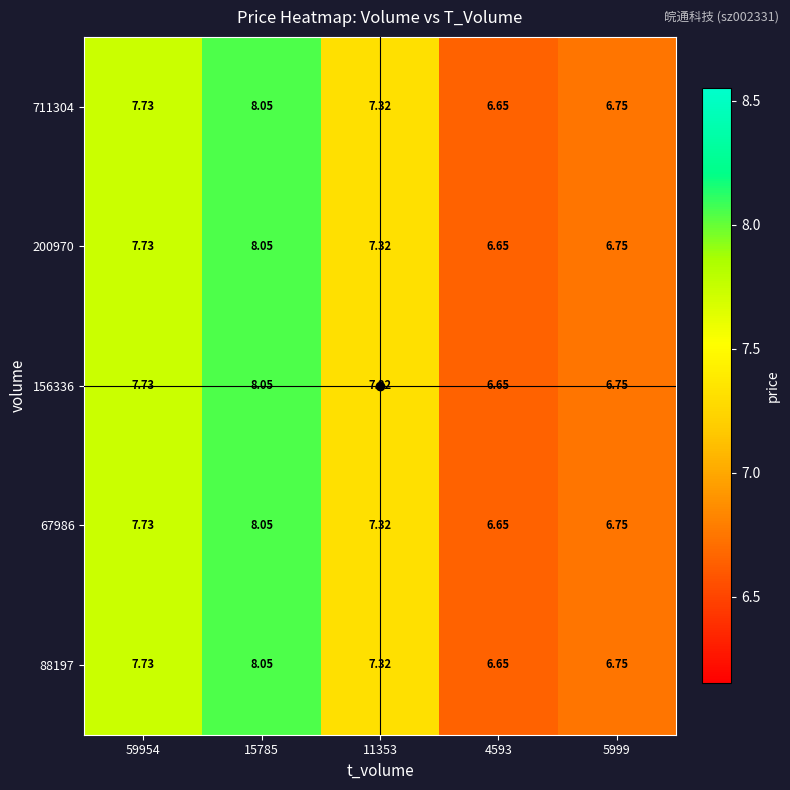

Is the value of 156336 at 11353 greater than the value of 67986 at 4593?

Yes